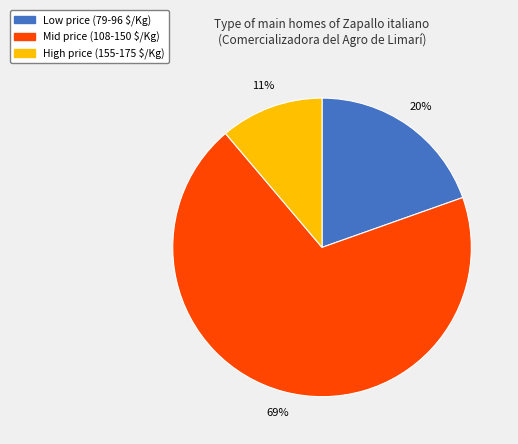

Does any single category account for the majority?

Yes